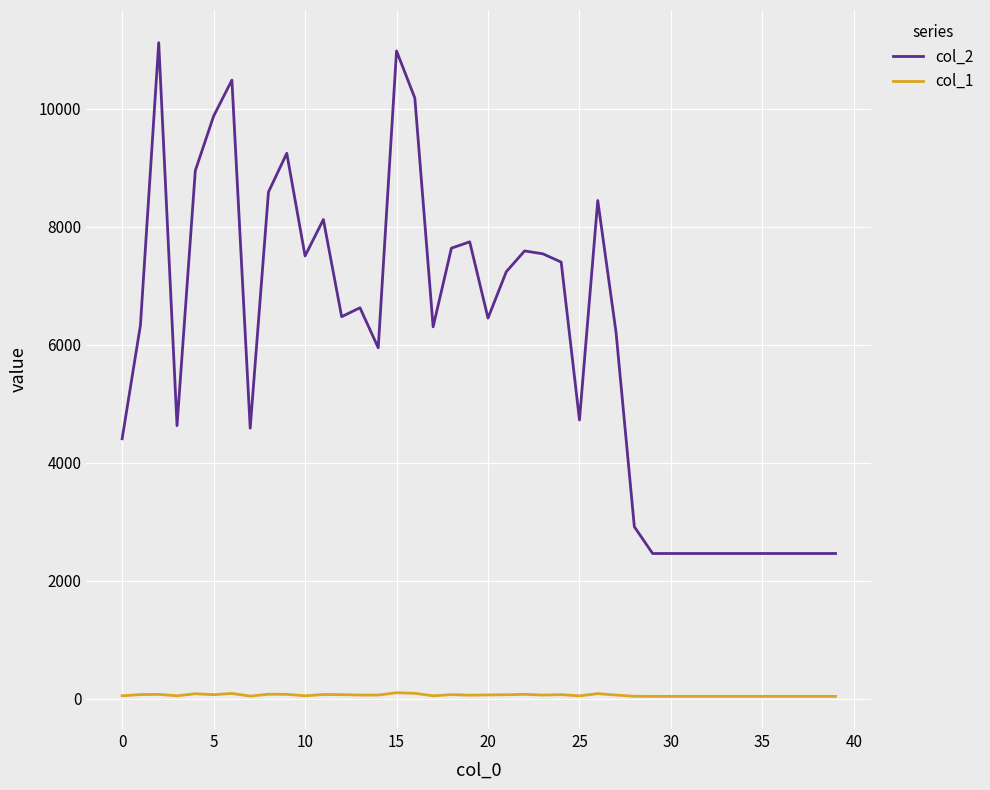

List the series in order of their overall mean, highest first.

col_2, col_1